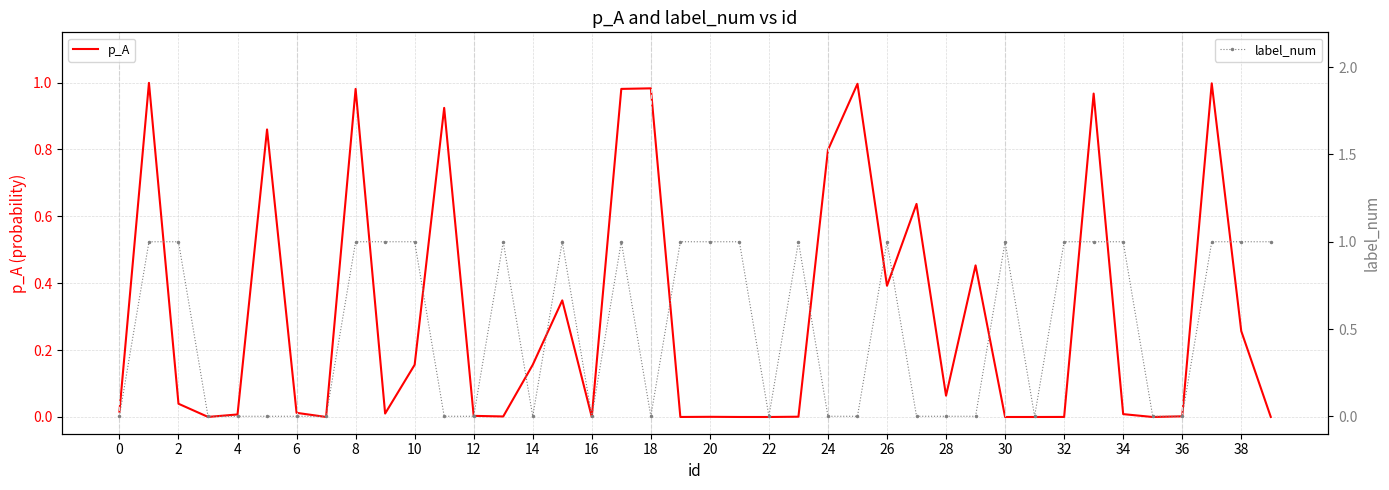

True or false: label_num has more than 1 points higher than both neighbors.

True